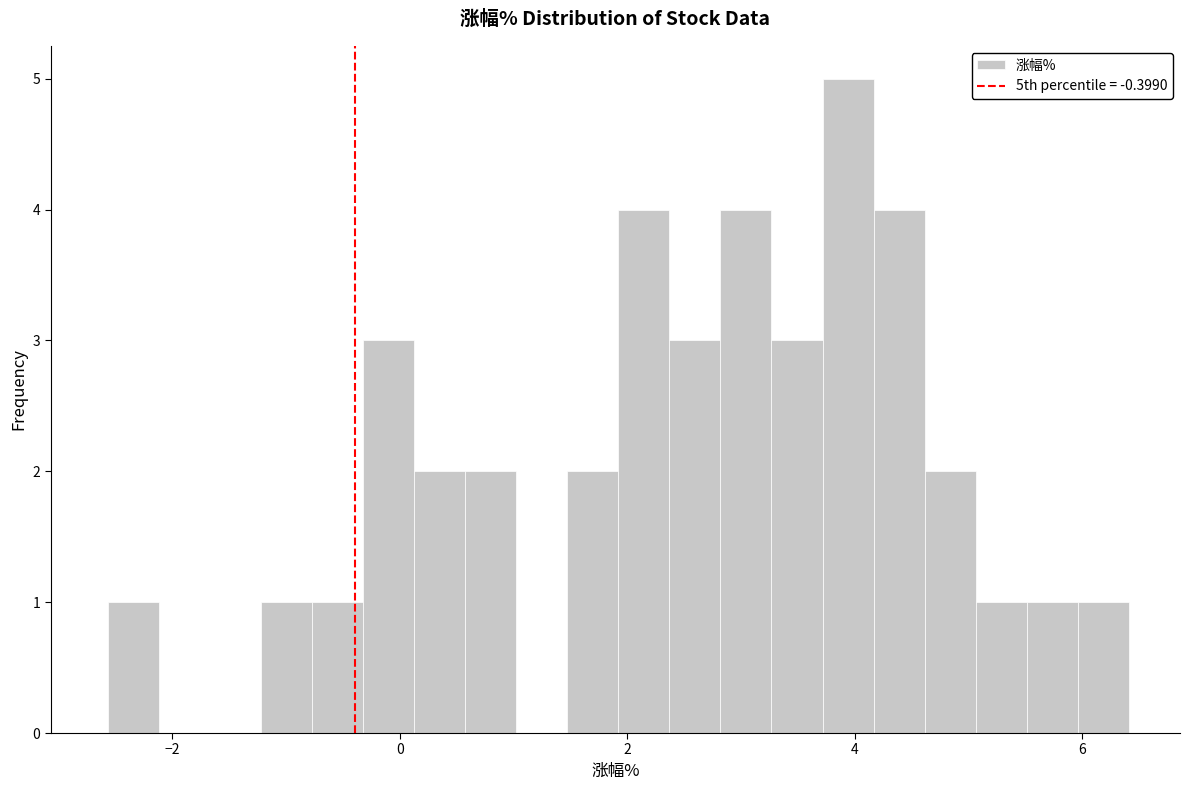

Around what value on the x-axis is the tallest bar? Give the approximate position of its centre, as read against the axis.

4.0